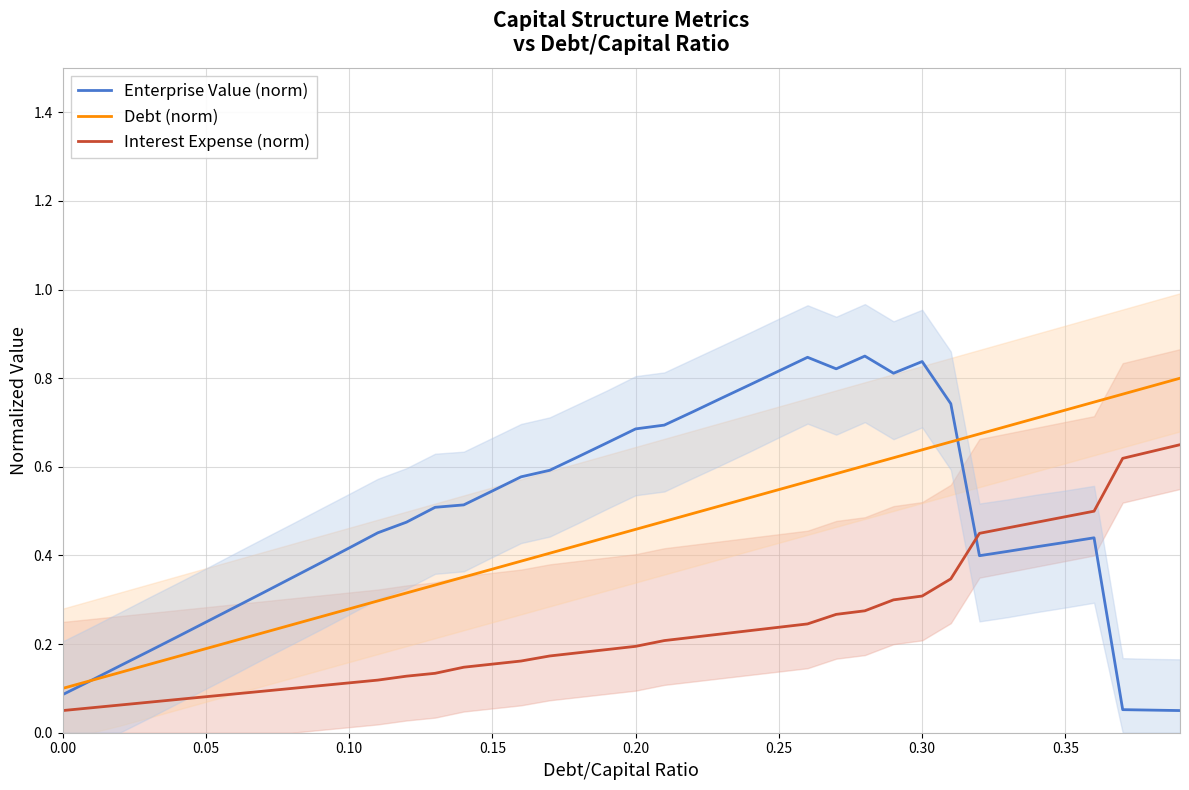

How many intersections are there between Debt (norm) and Enterprise Value (norm)?

2